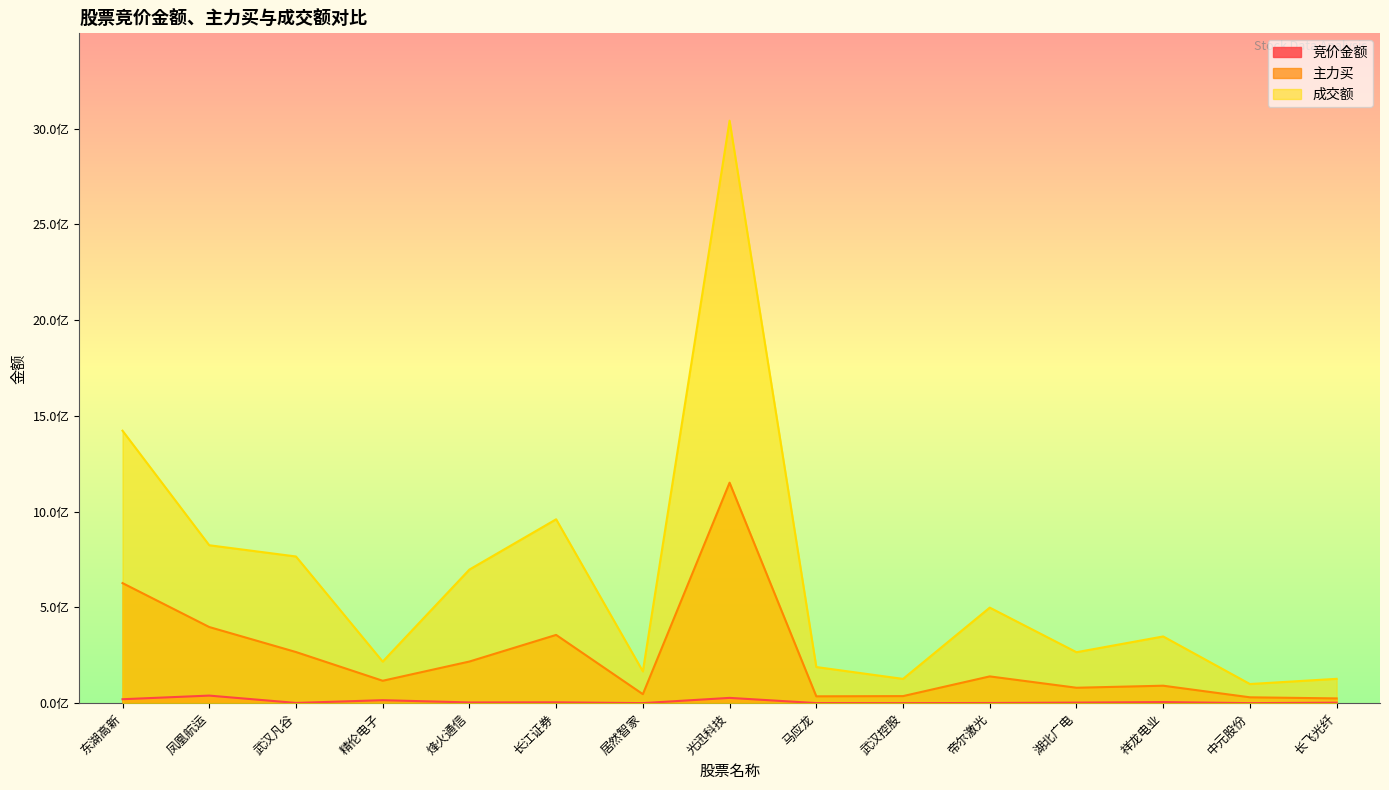

The 主力买 series shows 30611413 at 中元股份. True or false?

True